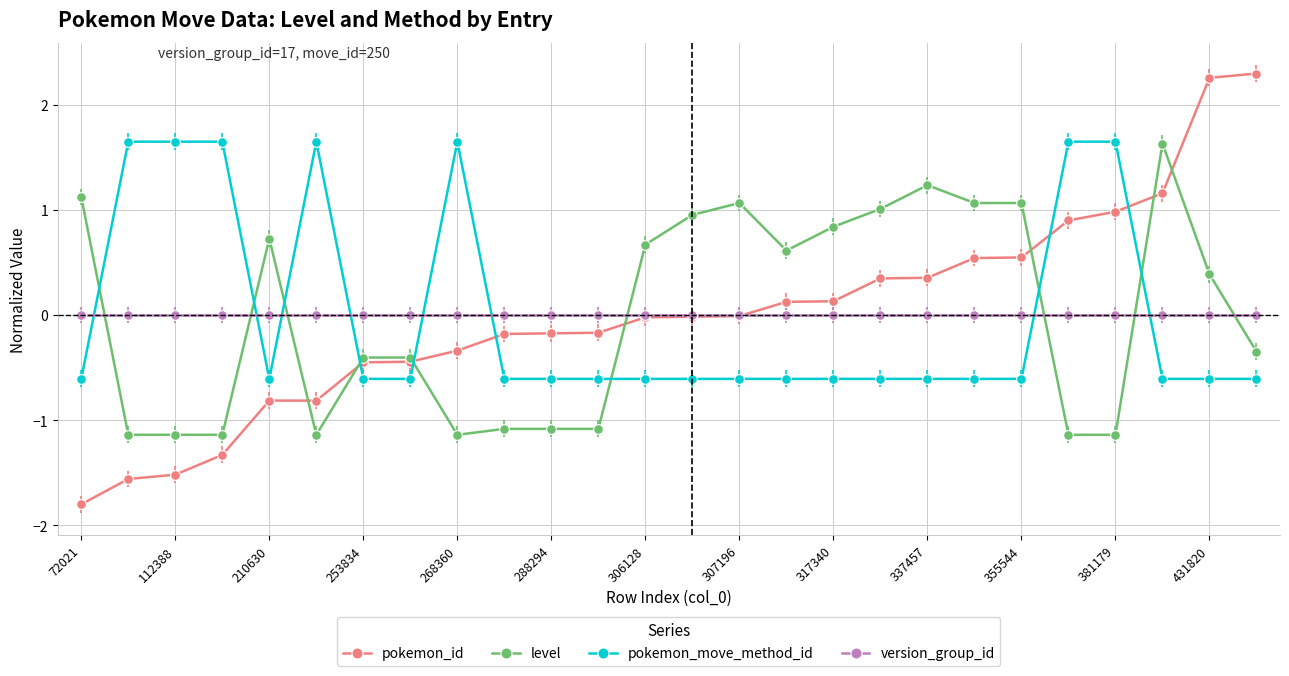

What is the maximum value shown in the chart?

2.3